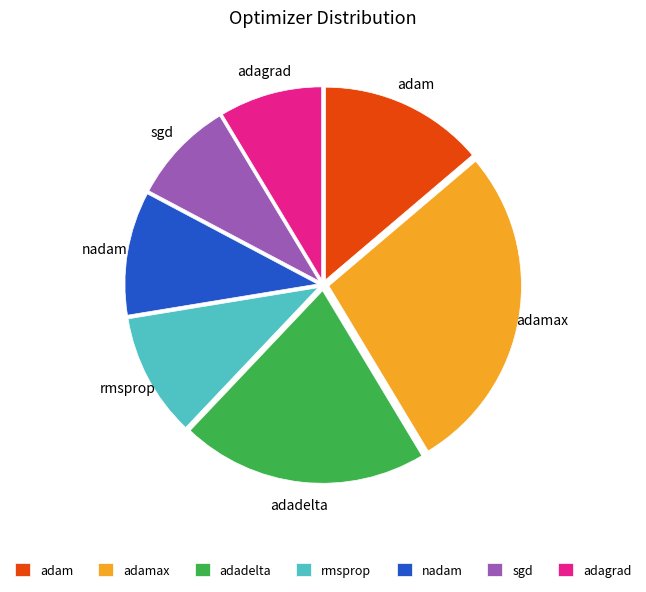

Which category has the biggest portion of the pie?

adamax